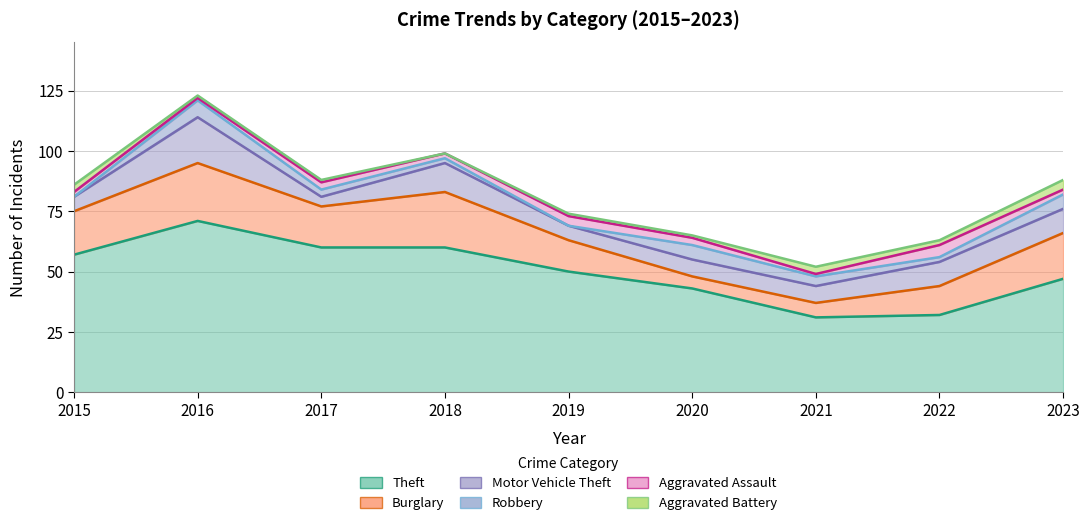

At which label is Burglary closest to 14?

2019